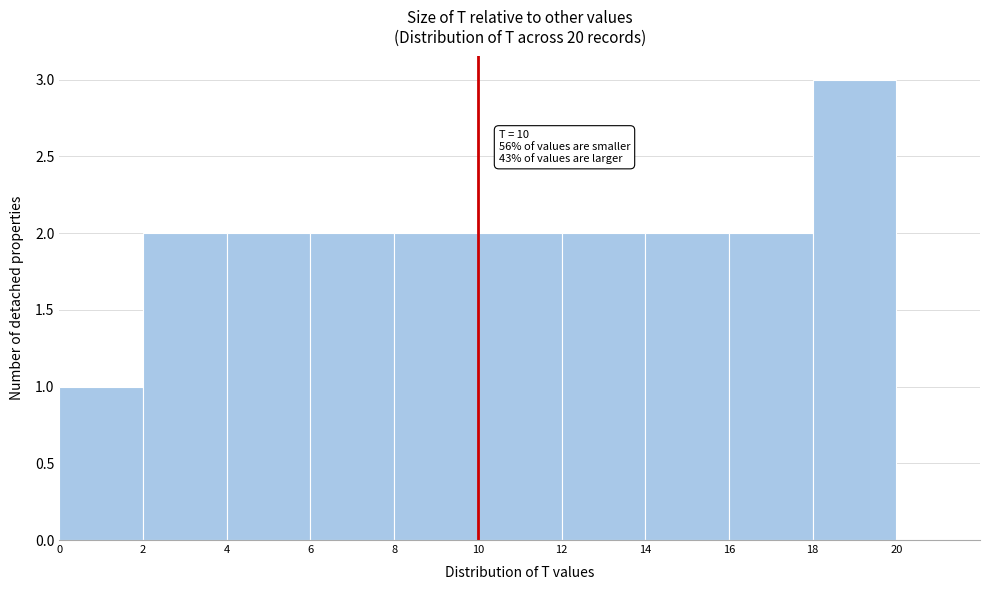

Which range on the x-axis has the tallest bar?

18 to 20